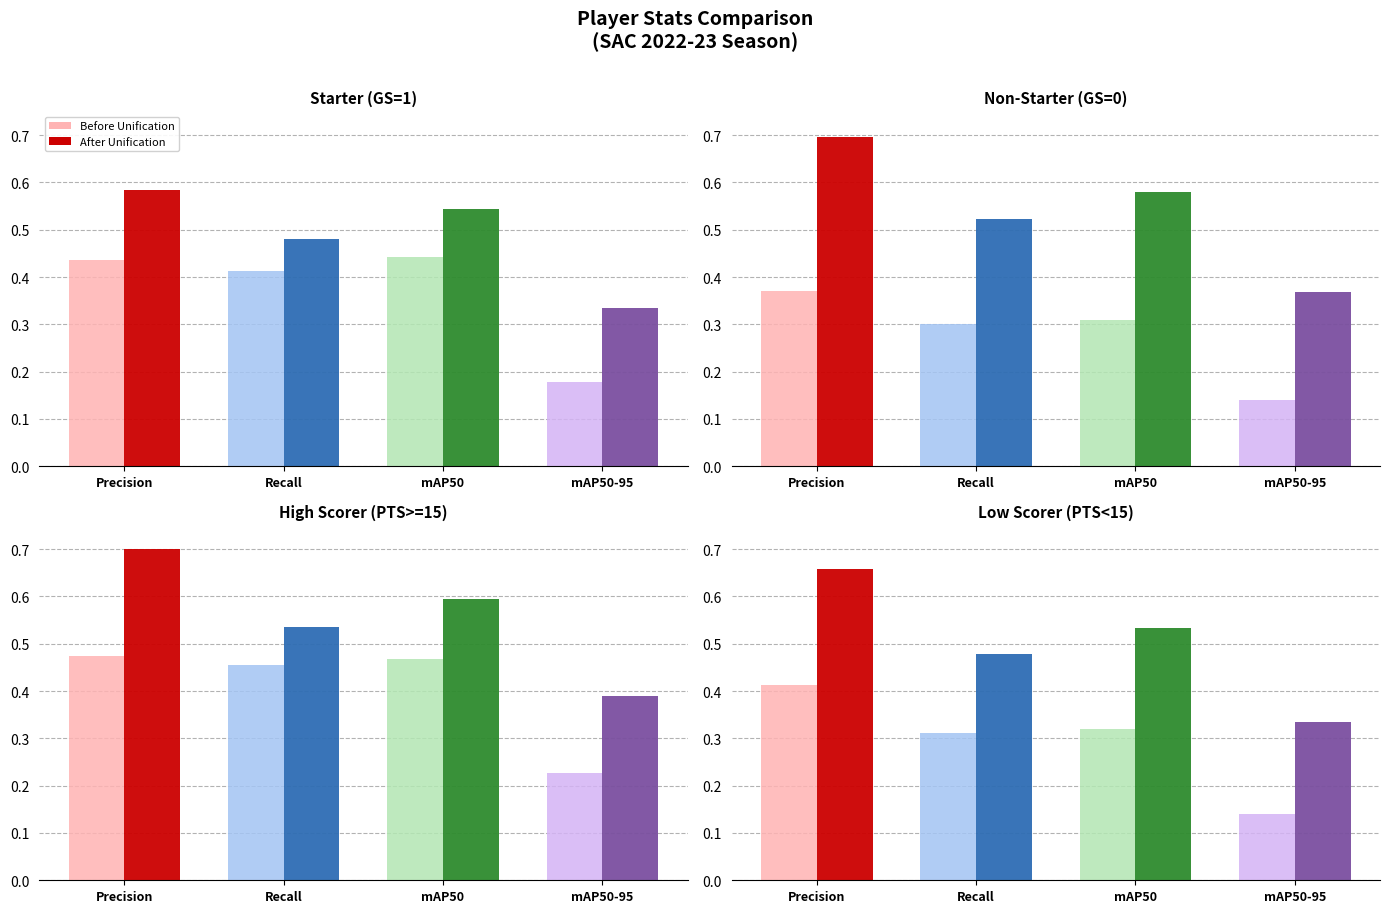

What are all the series names shown in the legend?

Before Unification, After Unification